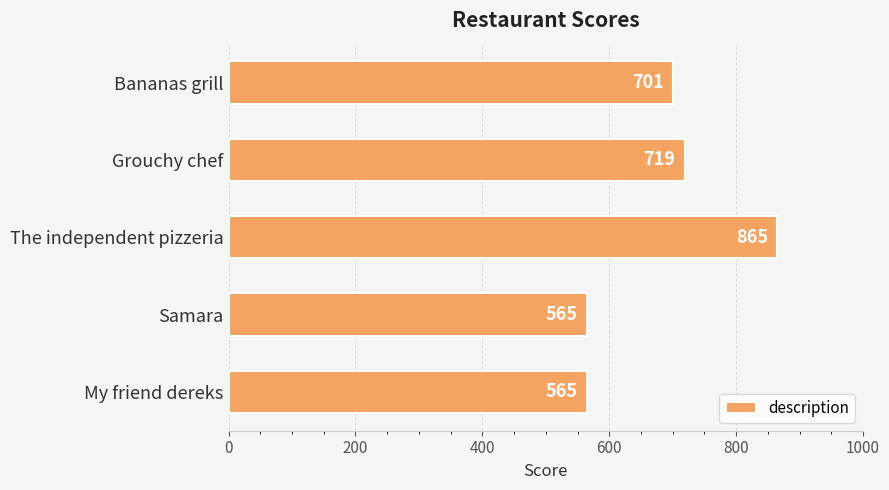

What value does the data have at Samara?

565